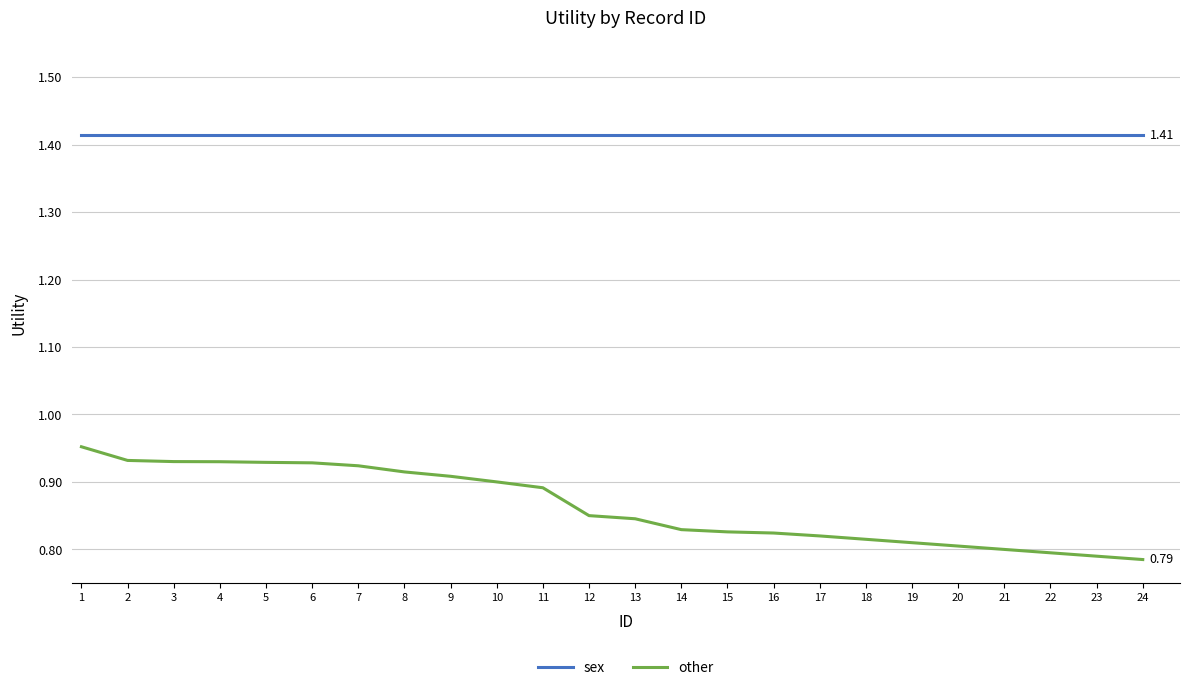

Count the other values in the range 0 to 1.

24